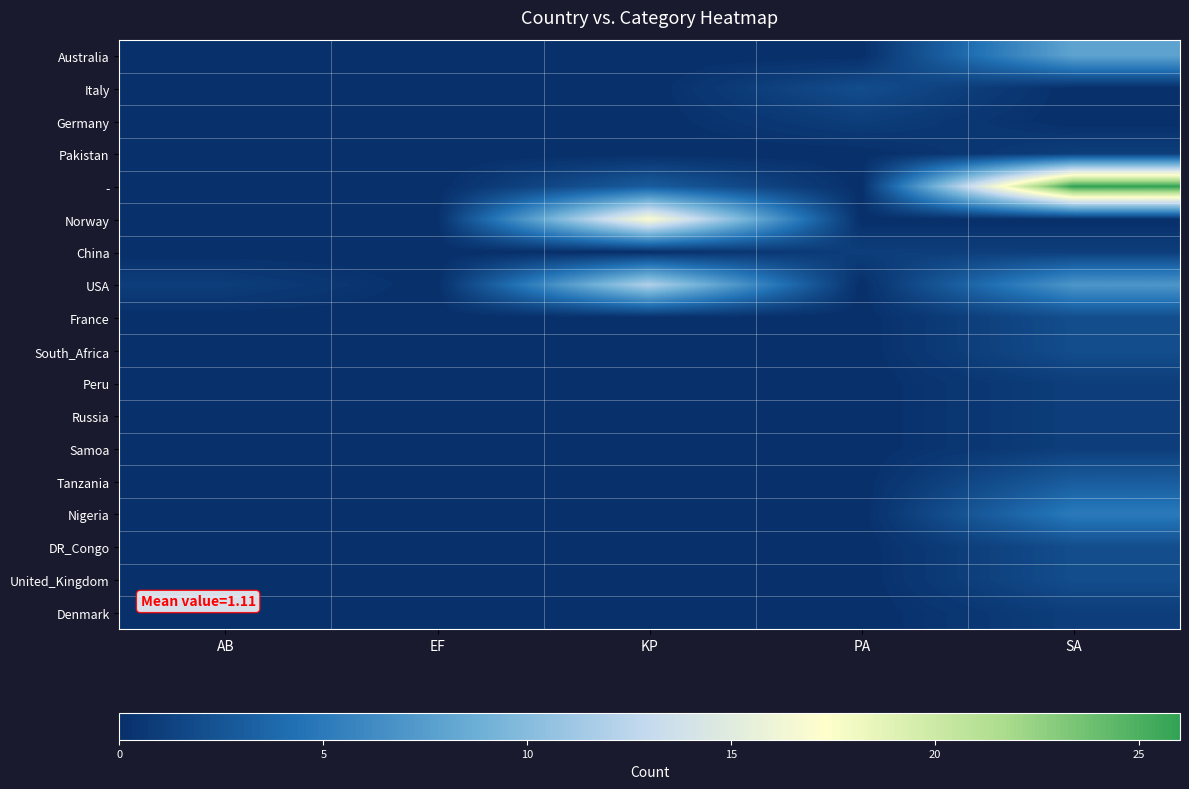

Reading left to right, list all the values displayed in this chart.

Australia: AB=0	EF=0	KP=0	PA=0	SA=8
Italy: AB=0	EF=0	KP=0	PA=2	SA=0
Germany: AB=0	EF=0	KP=0	PA=1	SA=0
Pakistan: AB=0	EF=0	KP=0	PA=0	SA=1
-: AB=0	EF=0	KP=3	PA=0	SA=26
Norway: AB=0	EF=0	KP=17	PA=0	SA=0
China: AB=0	EF=0	KP=0	PA=1	SA=1
USA: AB=1	EF=0	KP=12	PA=0	SA=7
France: AB=0	EF=0	KP=0	PA=0	SA=2
South_Africa: AB=0	EF=0	KP=0	PA=0	SA=2
Peru: AB=0	EF=0	KP=0	PA=0	SA=1
Russia: AB=0	EF=0	KP=0	PA=0	SA=1
Samoa: AB=0	EF=0	KP=0	PA=0	SA=1
Tanzania: AB=0	EF=0	KP=0	PA=0	SA=3
Nigeria: AB=0	EF=0	KP=0	PA=0	SA=5
DR_Congo: AB=0	EF=0	KP=0	PA=0	SA=2
United_Kingdom: AB=0	EF=0	KP=0	PA=0	SA=2
Denmark: AB=0	EF=0	KP=0	PA=0	SA=1